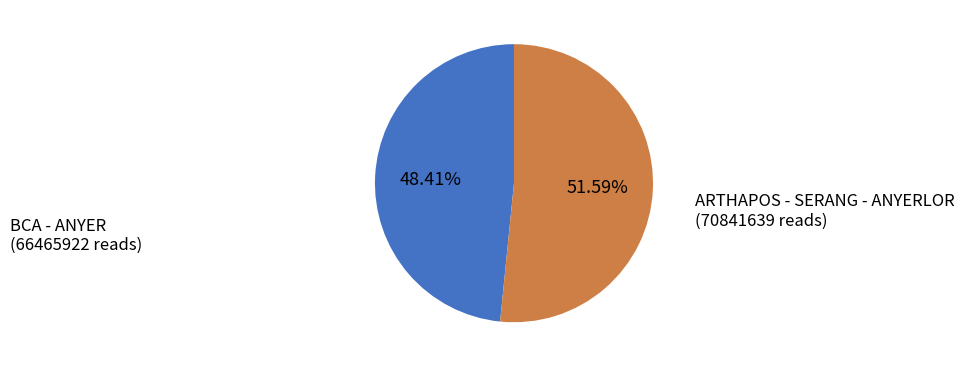

Does BCA - ANYER represent more than half of the total?

No